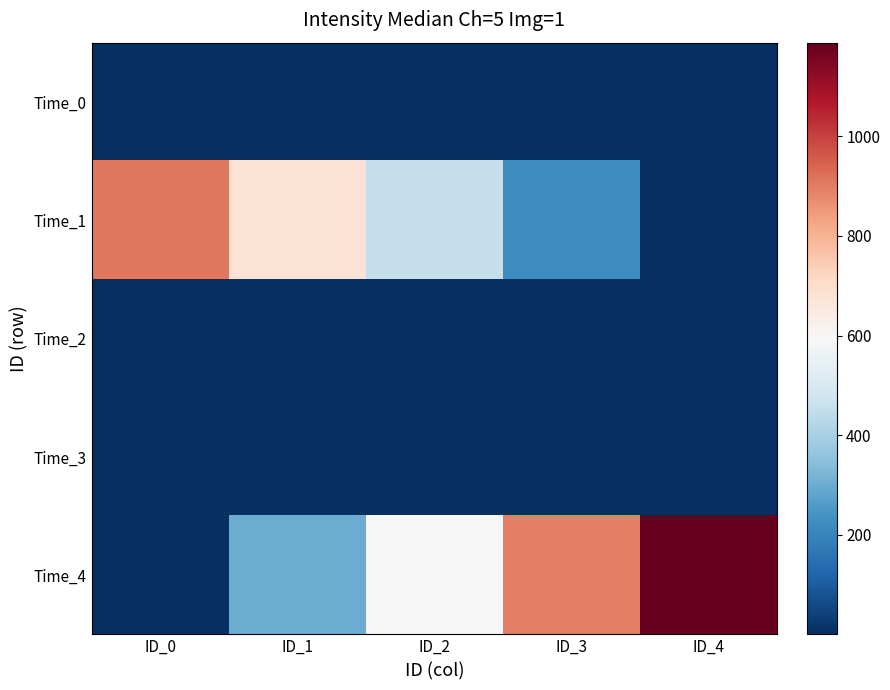

Which series has the largest range (max minus min)?

Time_4